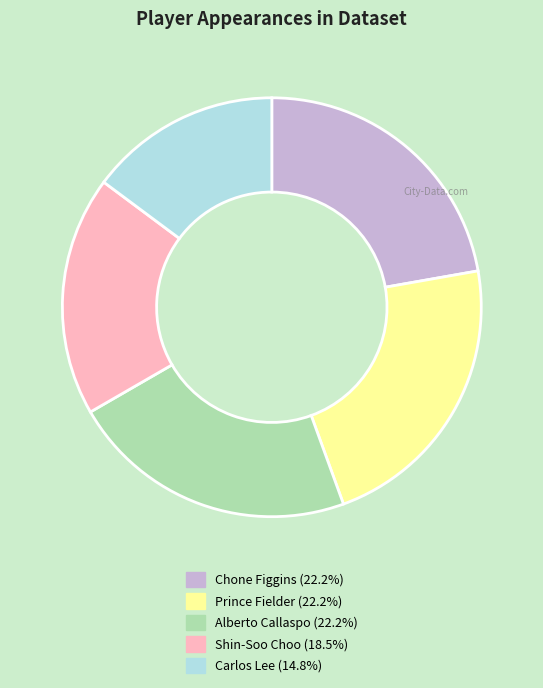

Is the sum of Shin-Soo Choo (18.5%) and Chone Figgins (22.2%) greater than half?

No